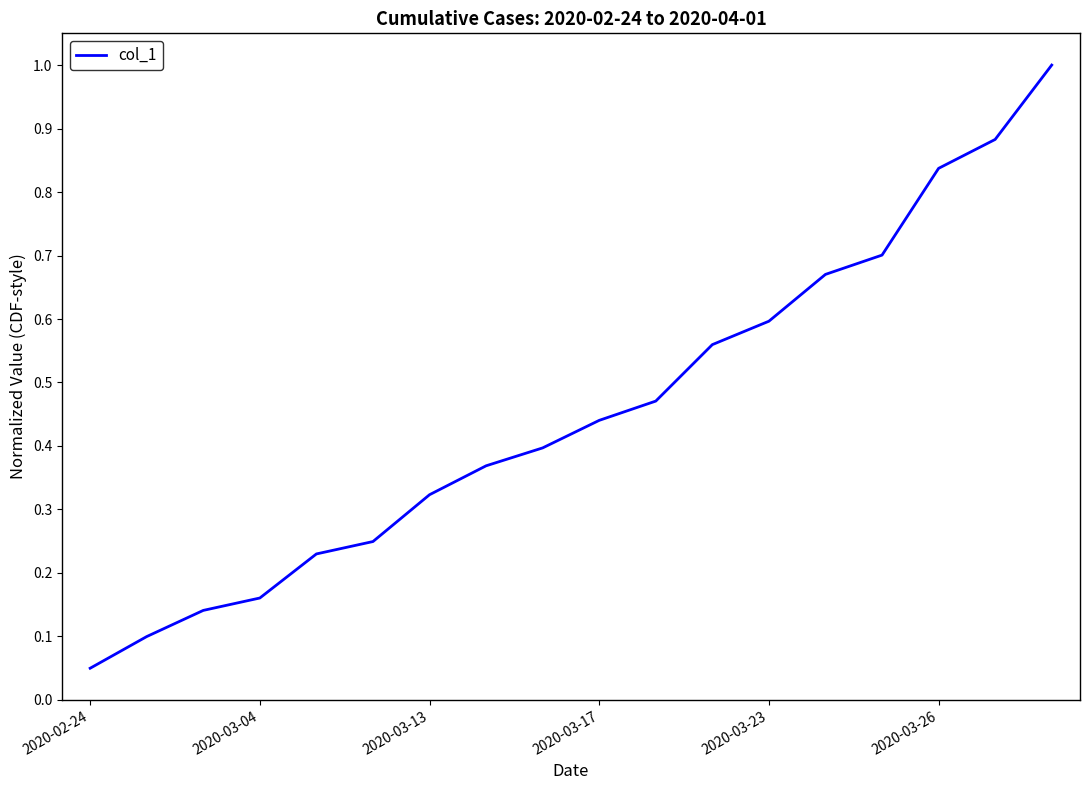

What is the maximum value shown in the chart?

1.0